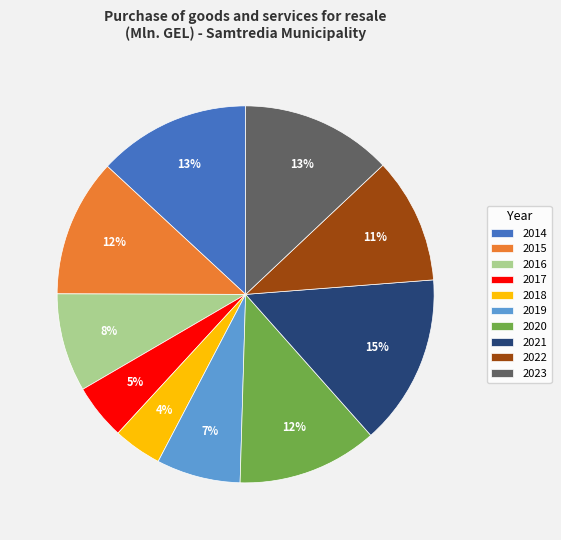

To the nearest percent, what portion does 2017 represent?

5%